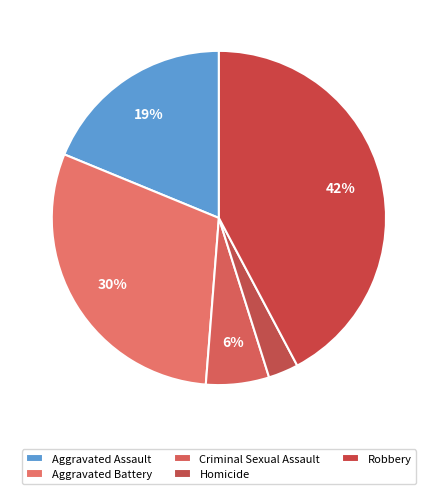

Rank the categories by value from lowest to highest.

Homicide, Criminal Sexual Assault, Aggravated Assault, Aggravated Battery, Robbery